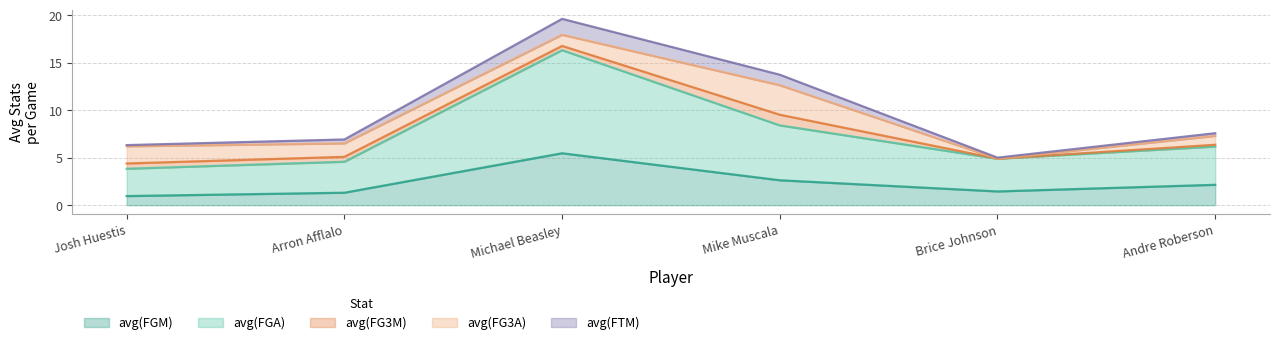

What is the average value of the avg(FGM) series?

2.3